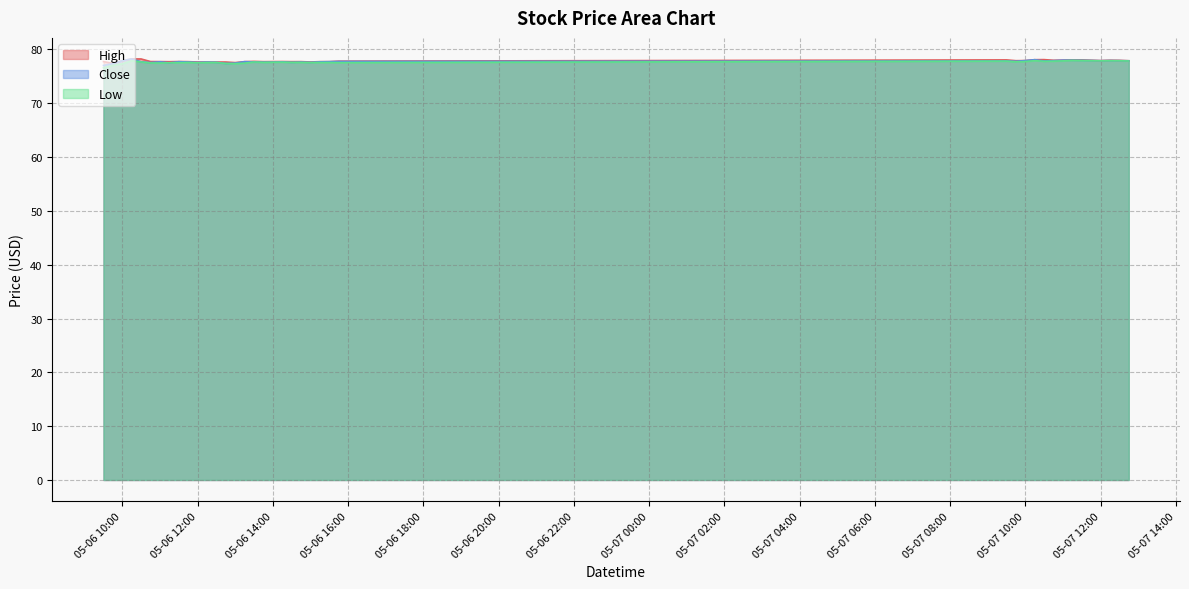

Reading left to right, what are all the values shown in this chart?

High: 77.7	77.4	77.9	78.2	78.2	77.7	77.7	77.7	77.7	77.7	77.7	77.7	77.7	77.7	77.5	77.7	77.8	77.7	77.7	77.7	77.7	77.7	77.7	77.7	77.7	77.8	78.0	77.9	77.9	78.1	78.1	78.0	78.0	78.1	78.0	78.0	77.9	78.0	78.0	77.9
Close: 77.0	77.3	77.9	78.2	77.7	77.6	77.7	77.5	77.7	77.7	77.6	77.6	77.6	77.4	77.4	77.7	77.7	77.6	77.6	77.7	77.6	77.6	77.6	77.7	77.7	77.8	77.8	77.8	77.9	78.1	77.8	77.9	78.0	78.0	78.0	77.9	77.9	77.9	77.9	77.9
Low: 76.6	77.0	77.3	77.9	77.7	77.5	77.5	77.5	77.5	77.6	77.5	77.6	77.6	77.4	77.3	77.4	77.7	77.6	77.6	77.6	77.6	77.6	77.6	77.6	77.6	77.5	77.8	77.7	77.7	77.9	77.8	77.8	77.9	78.0	77.9	77.9	77.9	77.9	77.9	77.8